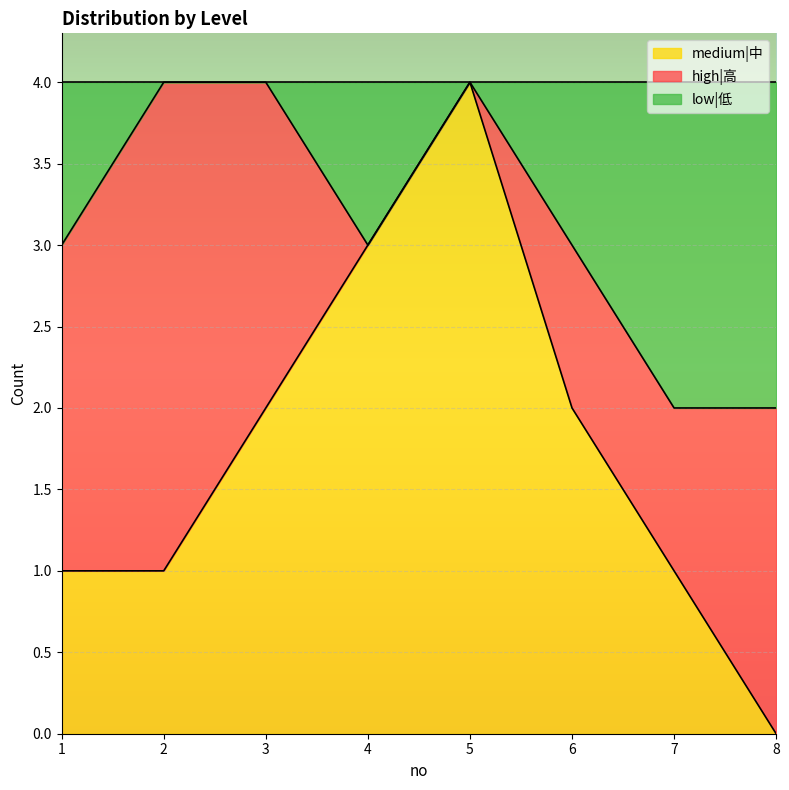

Which category has the lowest value in the medium|中 series?

8